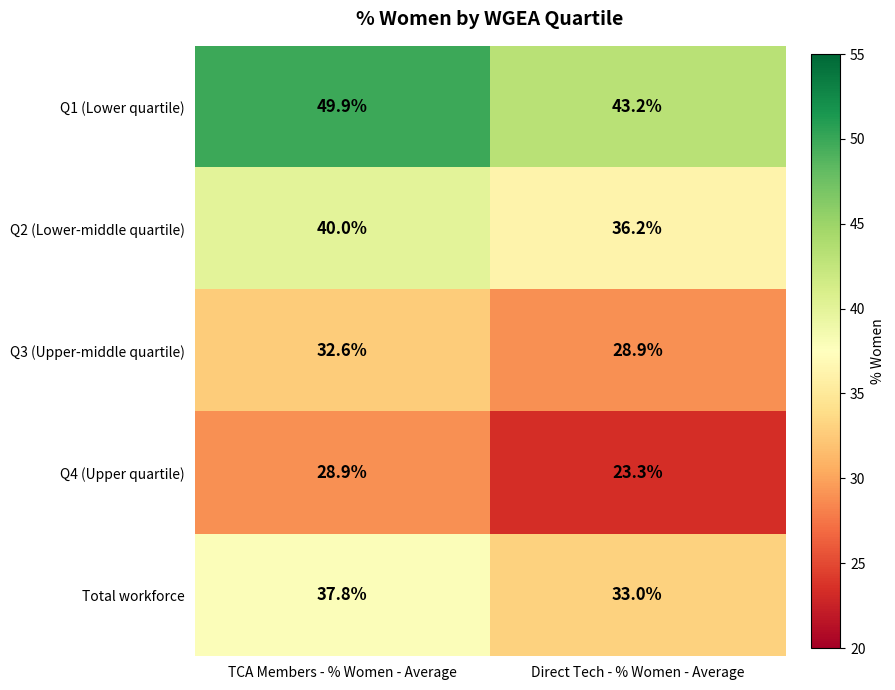

How many data points in Q1 (Lower quartile) are above 49?

1